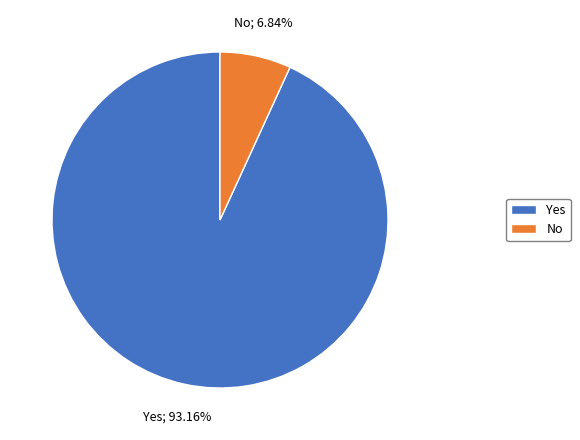

Is Yes the majority of the pie?

Yes